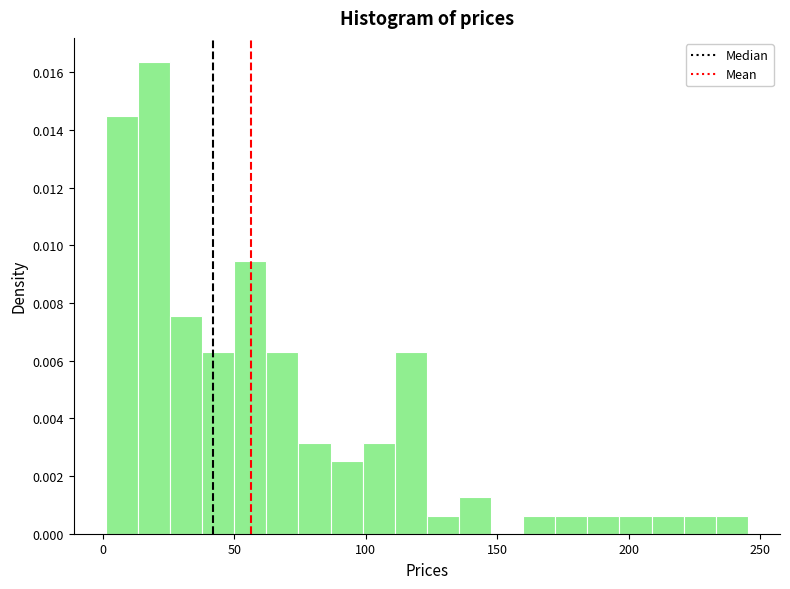

Around what value on the x-axis is the tallest bar? Give the approximate position of its centre, as read against the axis.

20